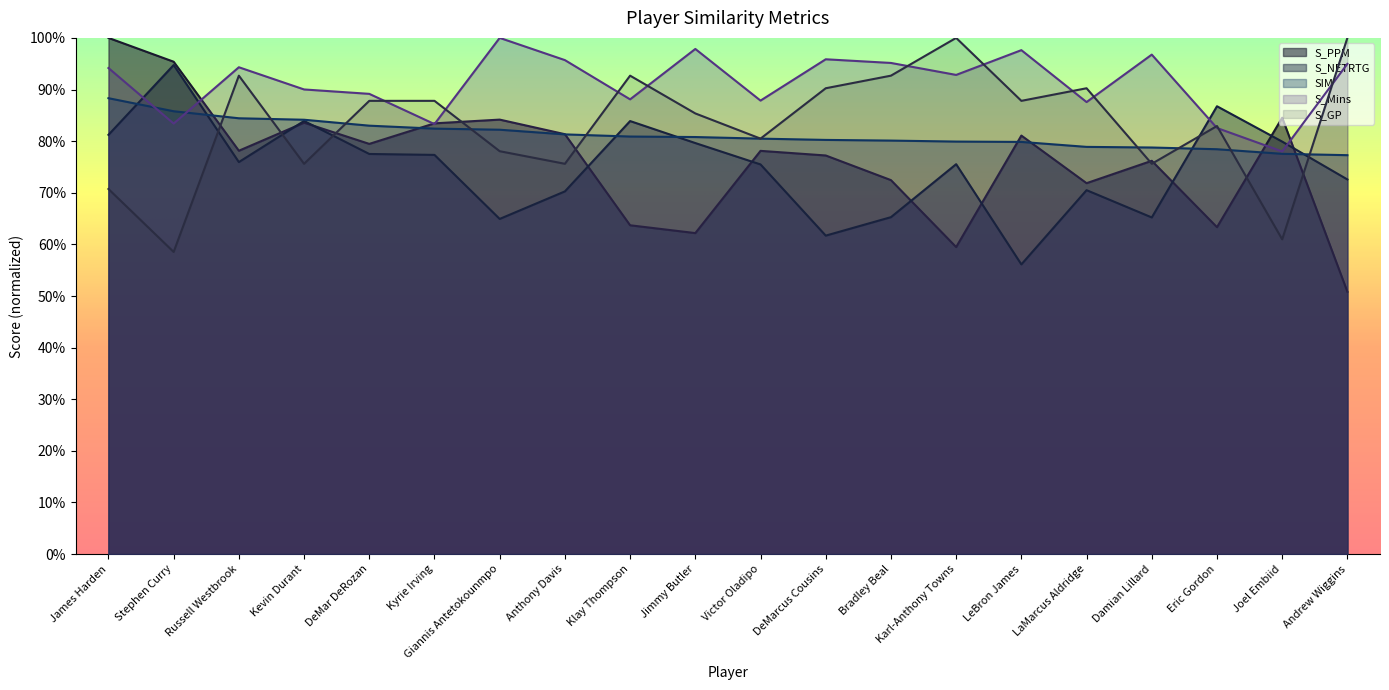

Reading left to right, list all the values displayed in this chart.

S_PPM: James Harden=1.0	Stephen Curry=1.0	Russell Westbrook=0.8	Kevin Durant=0.8	DeMar DeRozan=0.8	Kyrie Irving=0.8	Giannis Antetokounmpo=0.8	Anthony Davis=0.8	Klay Thompson=0.6	Jimmy Butler=0.6	Victor Oladipo=0.8	DeMarcus Cousins=0.8	Bradley Beal=0.7	Karl-Anthony Towns=0.6	LeBron James=0.8	LaMarcus Aldridge=0.7	Damian Lillard=0.8	Eric Gordon=0.6	Joel Embiid=0.8	Andrew Wiggins=0.5
S_NETRTG: James Harden=0.8	Stephen Curry=0.9	Russell Westbrook=0.8	Kevin Durant=0.8	DeMar DeRozan=0.8	Kyrie Irving=0.8	Giannis Antetokounmpo=0.6	Anthony Davis=0.7	Klay Thompson=0.8	Jimmy Butler=0.8	Victor Oladipo=0.8	DeMarcus Cousins=0.6	Bradley Beal=0.7	Karl-Anthony Towns=0.8	LeBron James=0.6	LaMarcus Aldridge=0.7	Damian Lillard=0.7	Eric Gordon=0.9	Joel Embiid=0.8	Andrew Wiggins=0.7
SIM: James Harden=0.9	Stephen Curry=0.9	Russell Westbrook=0.8	Kevin Durant=0.8	DeMar DeRozan=0.8	Kyrie Irving=0.8	Giannis Antetokounmpo=0.8	Anthony Davis=0.8	Klay Thompson=0.8	Jimmy Butler=0.8	Victor Oladipo=0.8	DeMarcus Cousins=0.8	Bradley Beal=0.8	Karl-Anthony Towns=0.8	LeBron James=0.8	LaMarcus Aldridge=0.8	Damian Lillard=0.8	Eric Gordon=0.8	Joel Embiid=0.8	Andrew Wiggins=0.8
S_Mins: James Harden=0.9	Stephen Curry=0.8	Russell Westbrook=0.9	Kevin Durant=0.9	DeMar DeRozan=0.9	Kyrie Irving=0.8	Giannis Antetokounmpo=1.0	Anthony Davis=1.0	Klay Thompson=0.9	Jimmy Butler=1.0	Victor Oladipo=0.9	DeMarcus Cousins=1.0	Bradley Beal=1.0	Karl-Anthony Towns=0.9	LeBron James=1.0	LaMarcus Aldridge=0.9	Damian Lillard=1.0	Eric Gordon=0.8	Joel Embiid=0.8	Andrew Wiggins=0.9
S_GP: James Harden=0.7	Stephen Curry=0.6	Russell Westbrook=0.9	Kevin Durant=0.8	DeMar DeRozan=0.9	Kyrie Irving=0.9	Giannis Antetokounmpo=0.8	Anthony Davis=0.8	Klay Thompson=0.9	Jimmy Butler=0.9	Victor Oladipo=0.8	DeMarcus Cousins=0.9	Bradley Beal=0.9	Karl-Anthony Towns=1.0	LeBron James=0.9	LaMarcus Aldridge=0.9	Damian Lillard=0.8	Eric Gordon=0.8	Joel Embiid=0.6	Andrew Wiggins=1.0